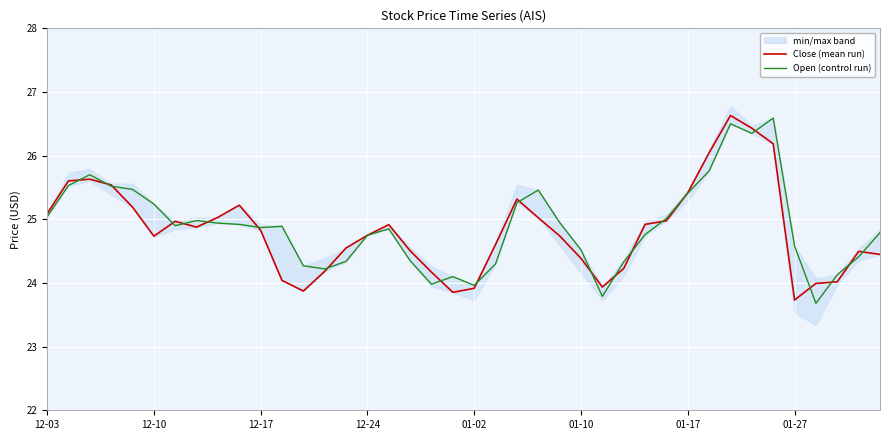

What is the maximum value for Close (mean run)?

26.6